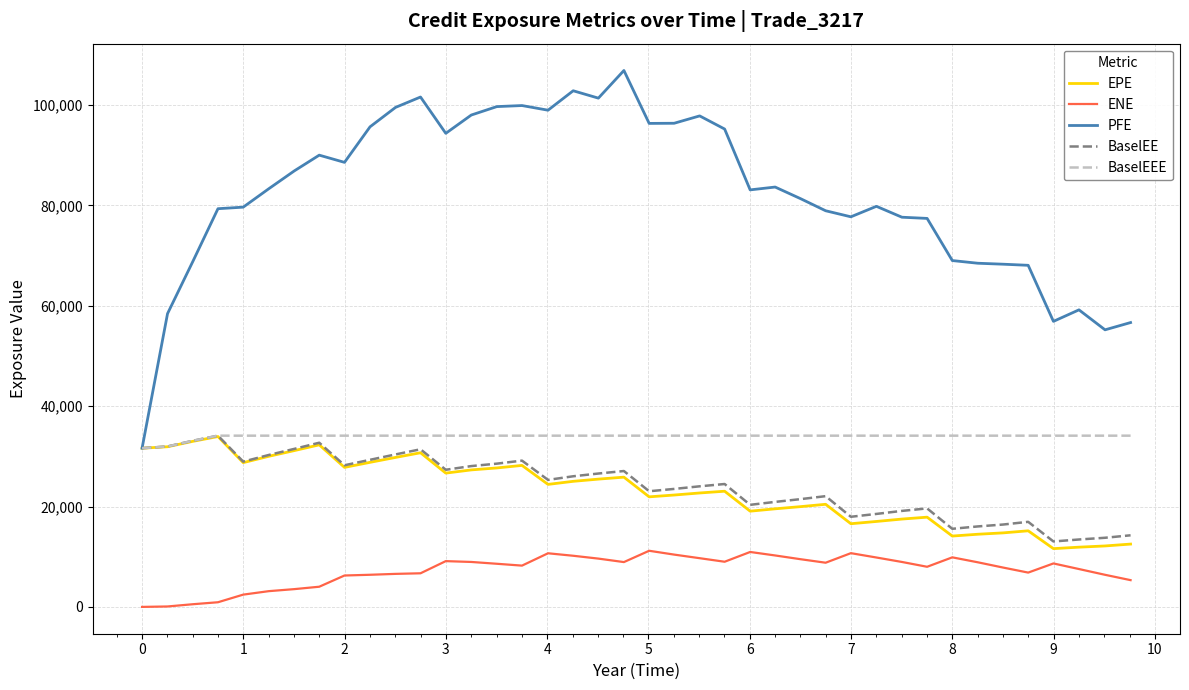

What is the highest value of the EPE series?

33954.2